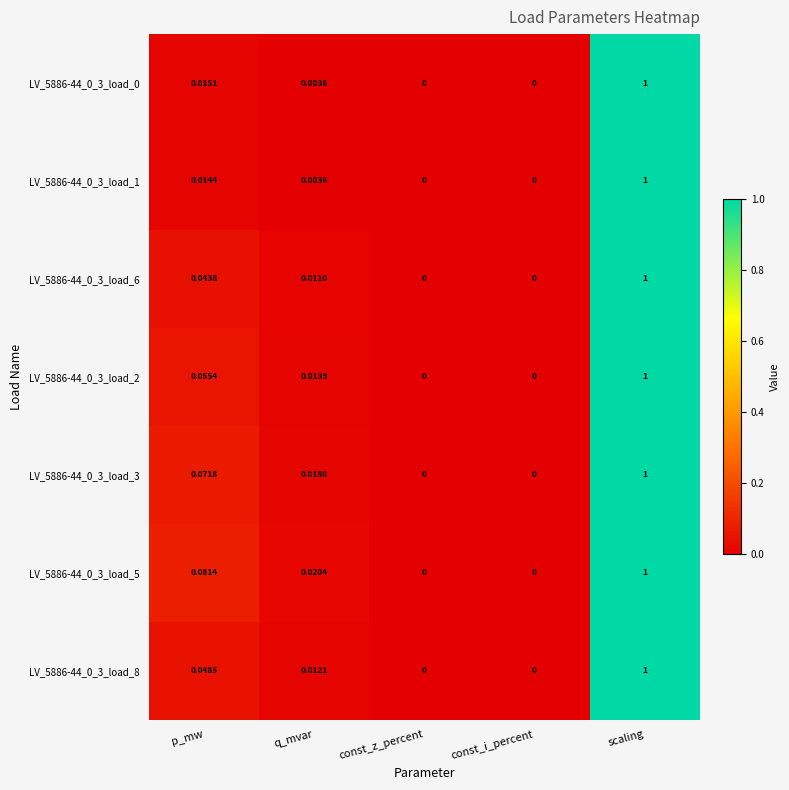

Which label corresponds to the largest value in the chart?

scaling